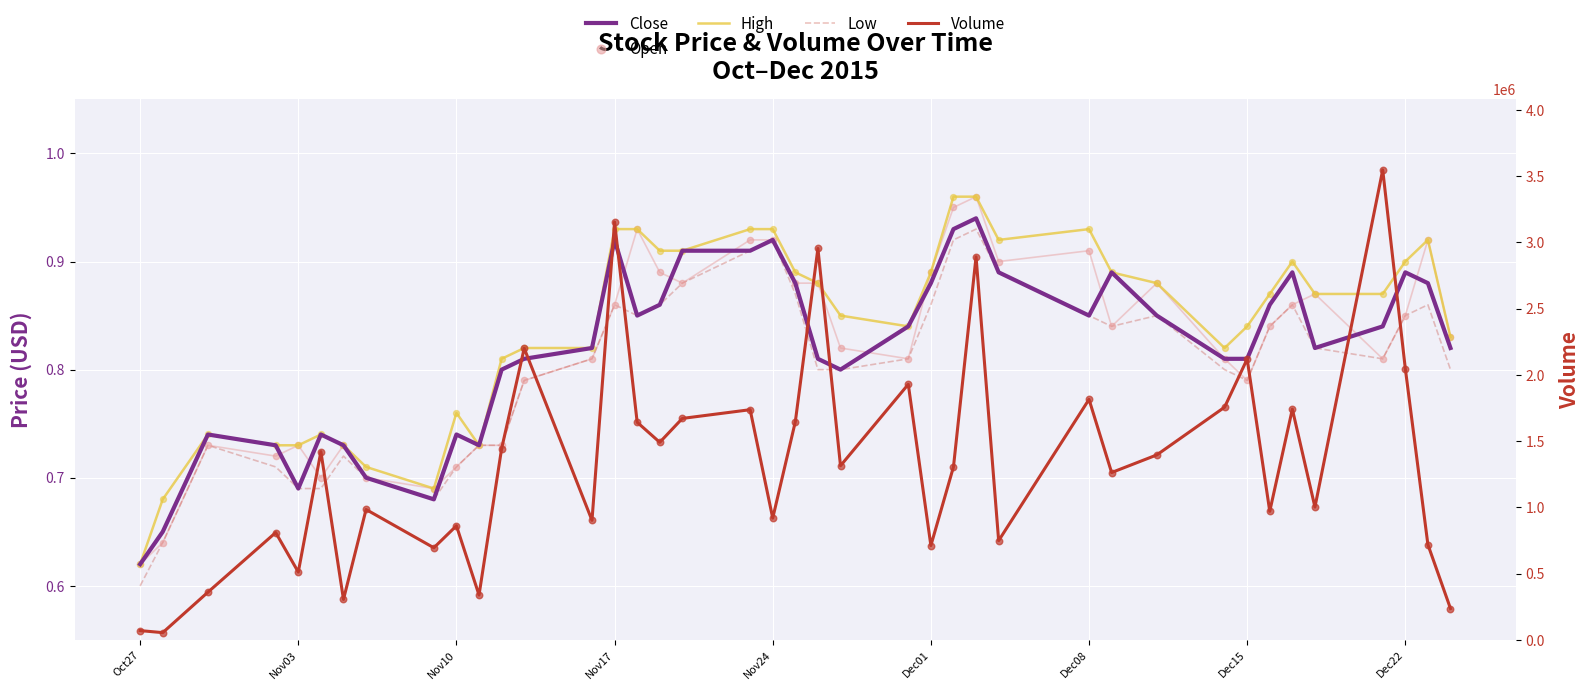

Which series has the largest total across all categories?

Volume